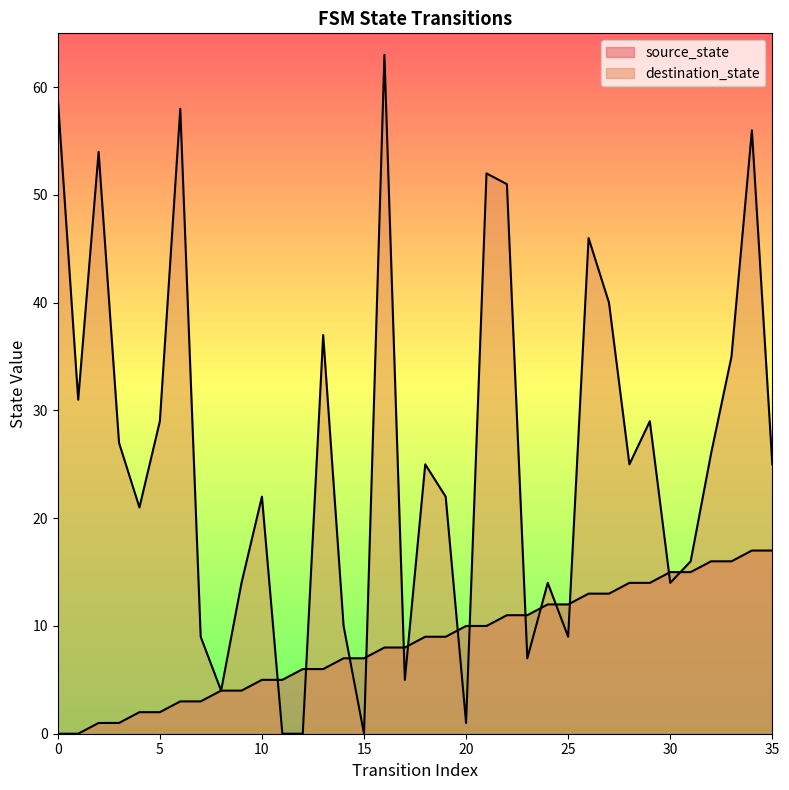

Which series has the largest total across all categories?

destination_state